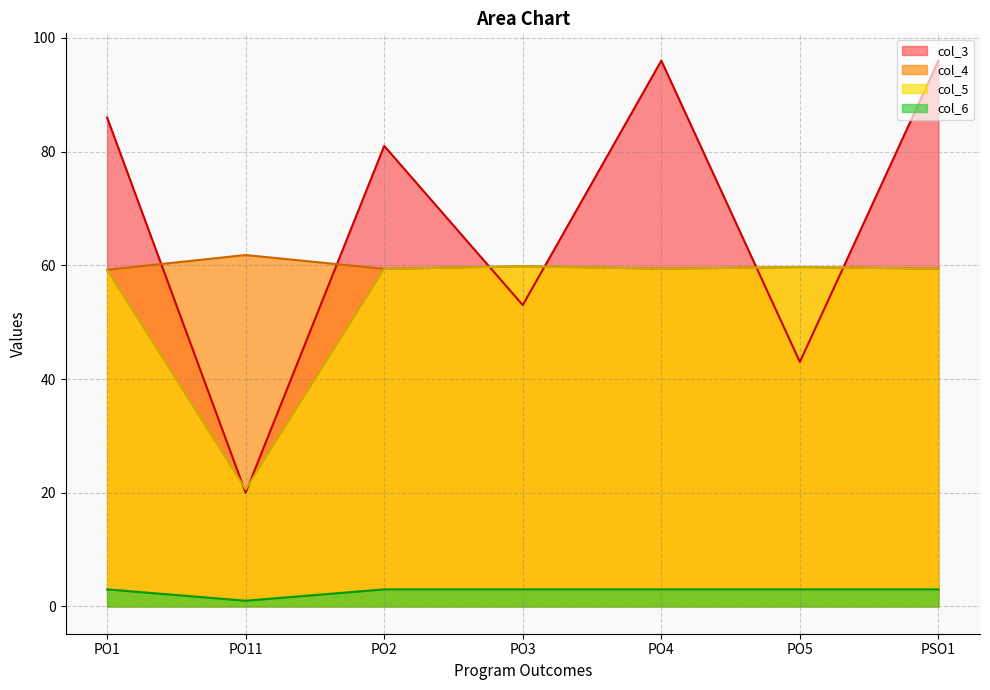

Between PO1 and PO3, which series saw the biggest shift?

col_3